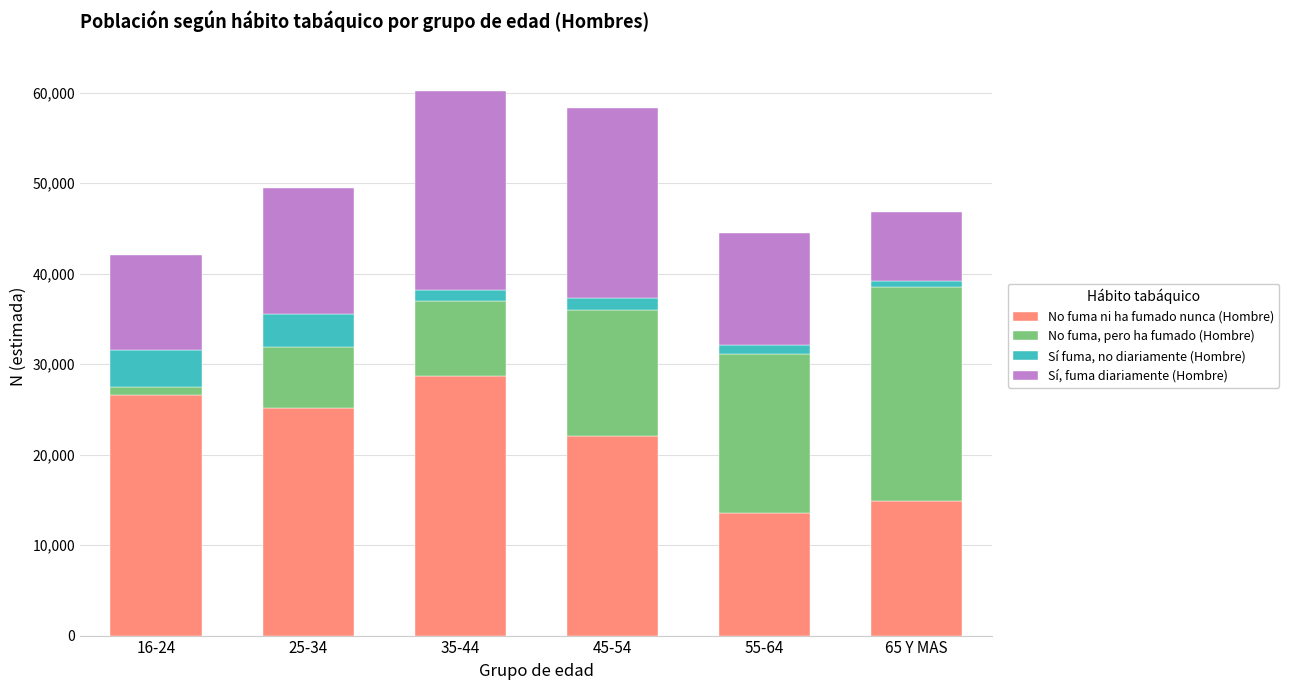

Reading right to left, what are the values for No fuma ni ha fumado nunca (Hombre)?

14854	13582	22107	28664	25191	26607